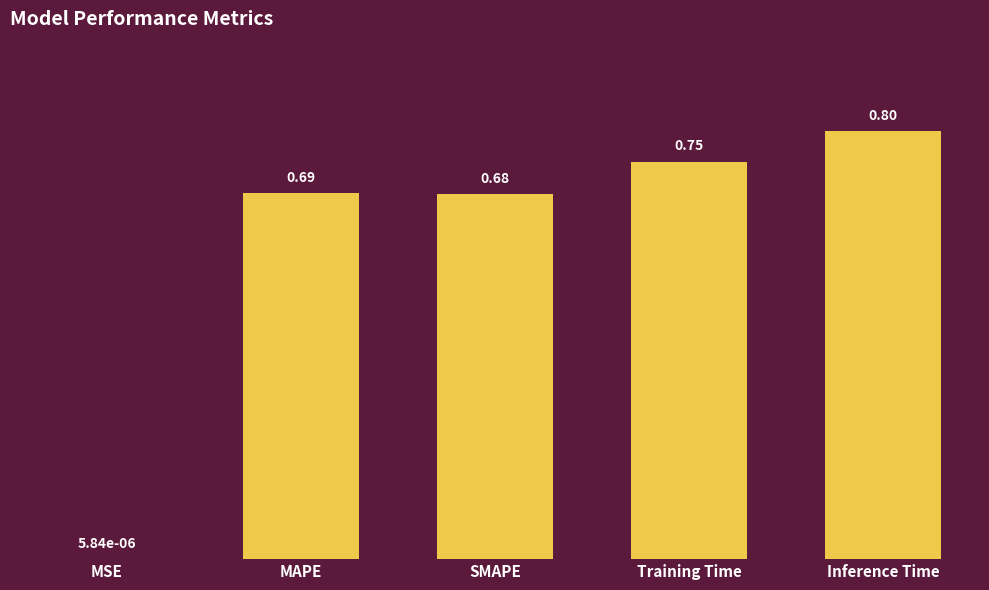

Where is the data nearest to the value 0?

MSE